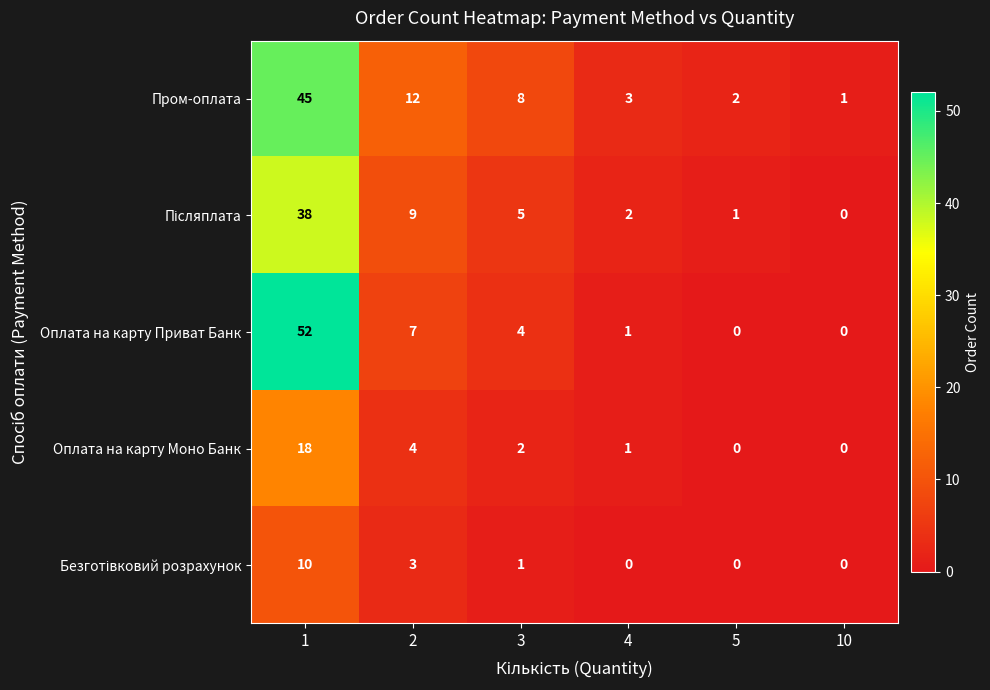

What is the difference between the maximum and minimum values in the Пром-оплата series?

44